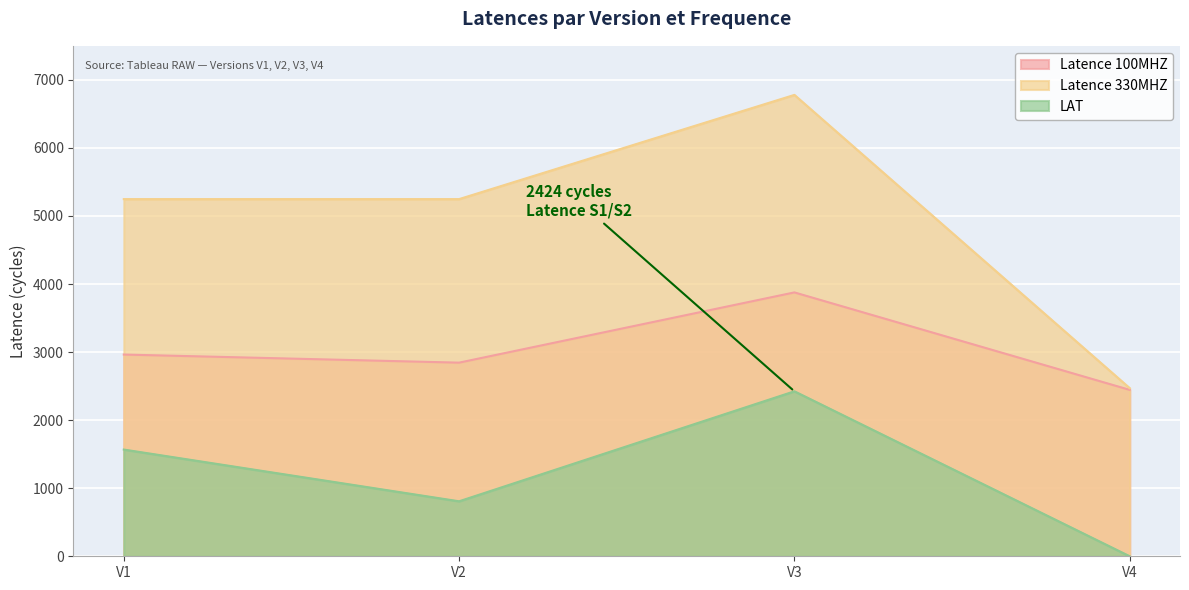

List the series in order of their overall mean, highest first.

Latence 330MHZ, Latence 100MHZ, LAT